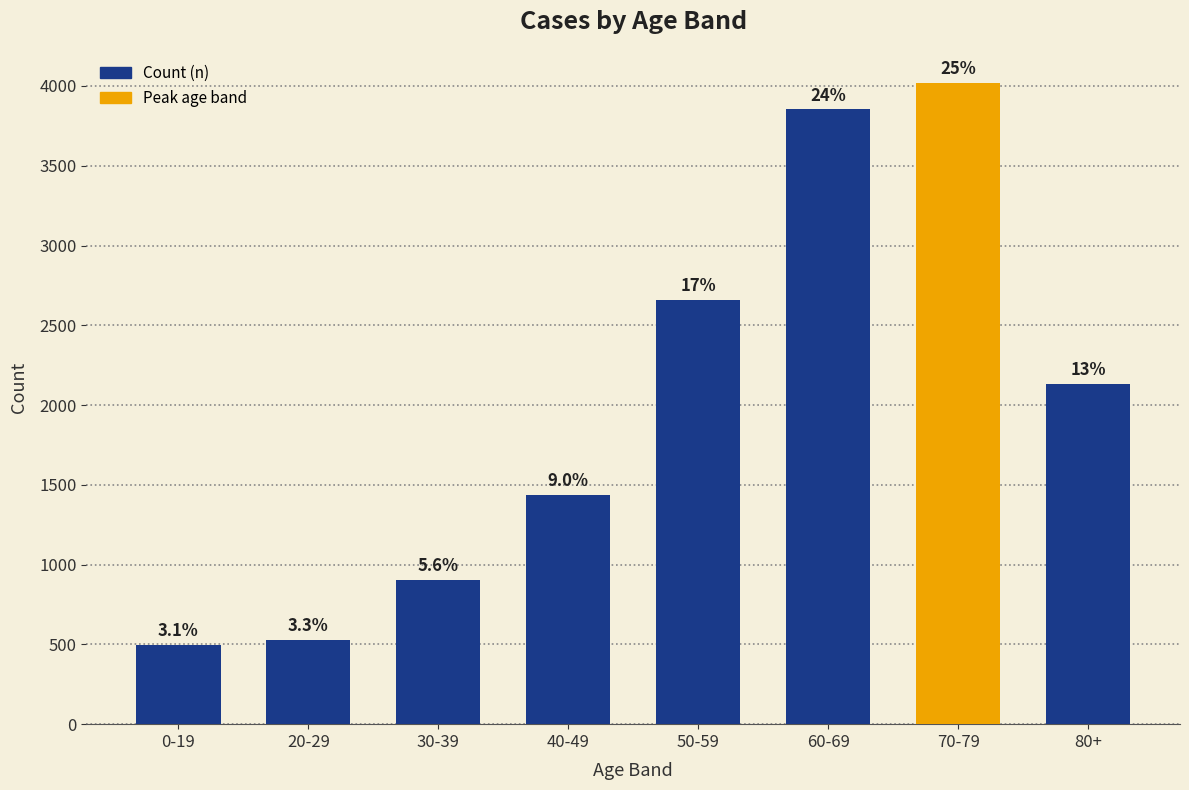

How many bars are there in total?

8